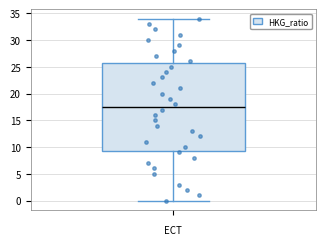

Transcribe this box plot: give where the median line is, the range the box spans, and where the two whiskers end, as read against the y-axis. The values are not printed on the chart, so give them approximately, as read against the axis.

median 17.5, box 9.5 to 26.0, whiskers 0.0 to 34.0